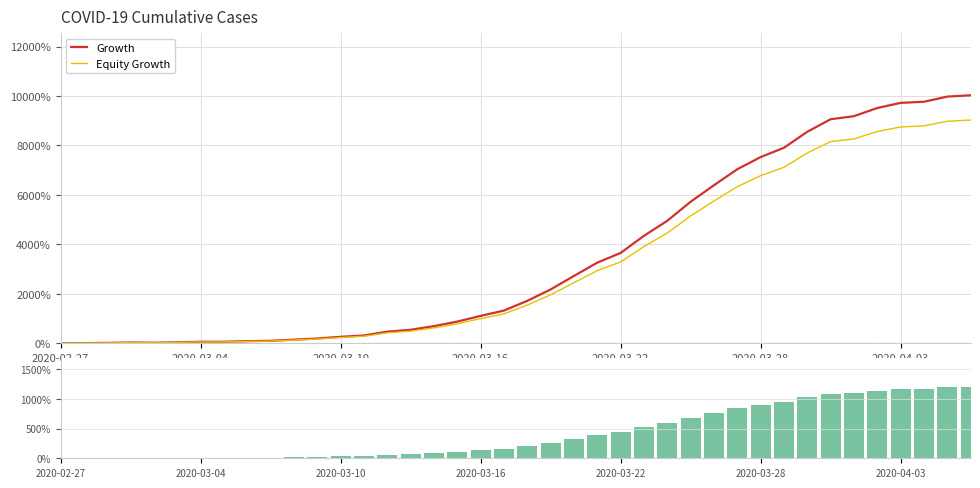

Is it true that Growth equals 1715.4 at 20?

True